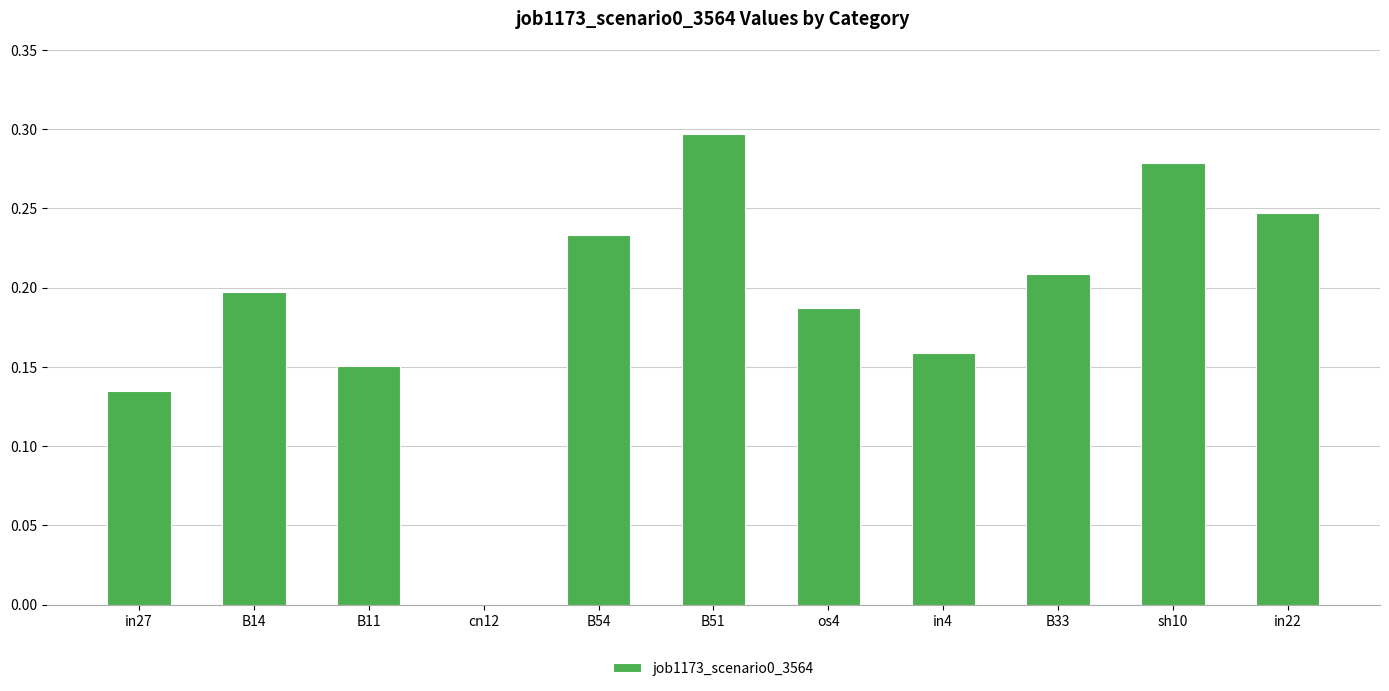

Is it true that the value at B51 is 0.2?

False